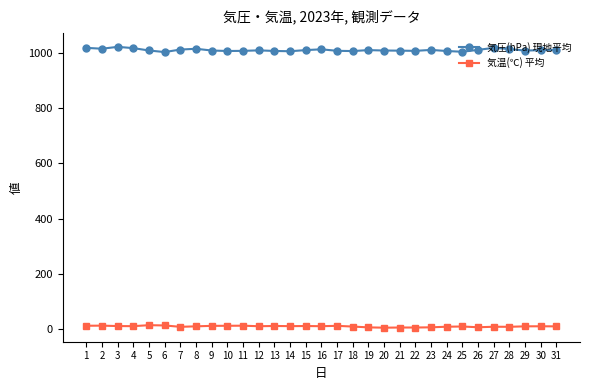

Where does the 気圧(hPa) 現地平均 series first go above 1010?

1